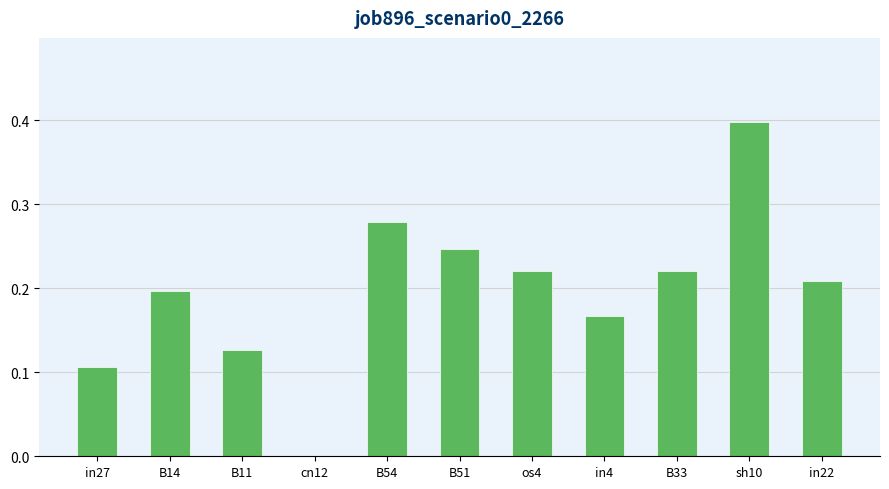

Which label corresponds to the largest value in the chart?

sh10